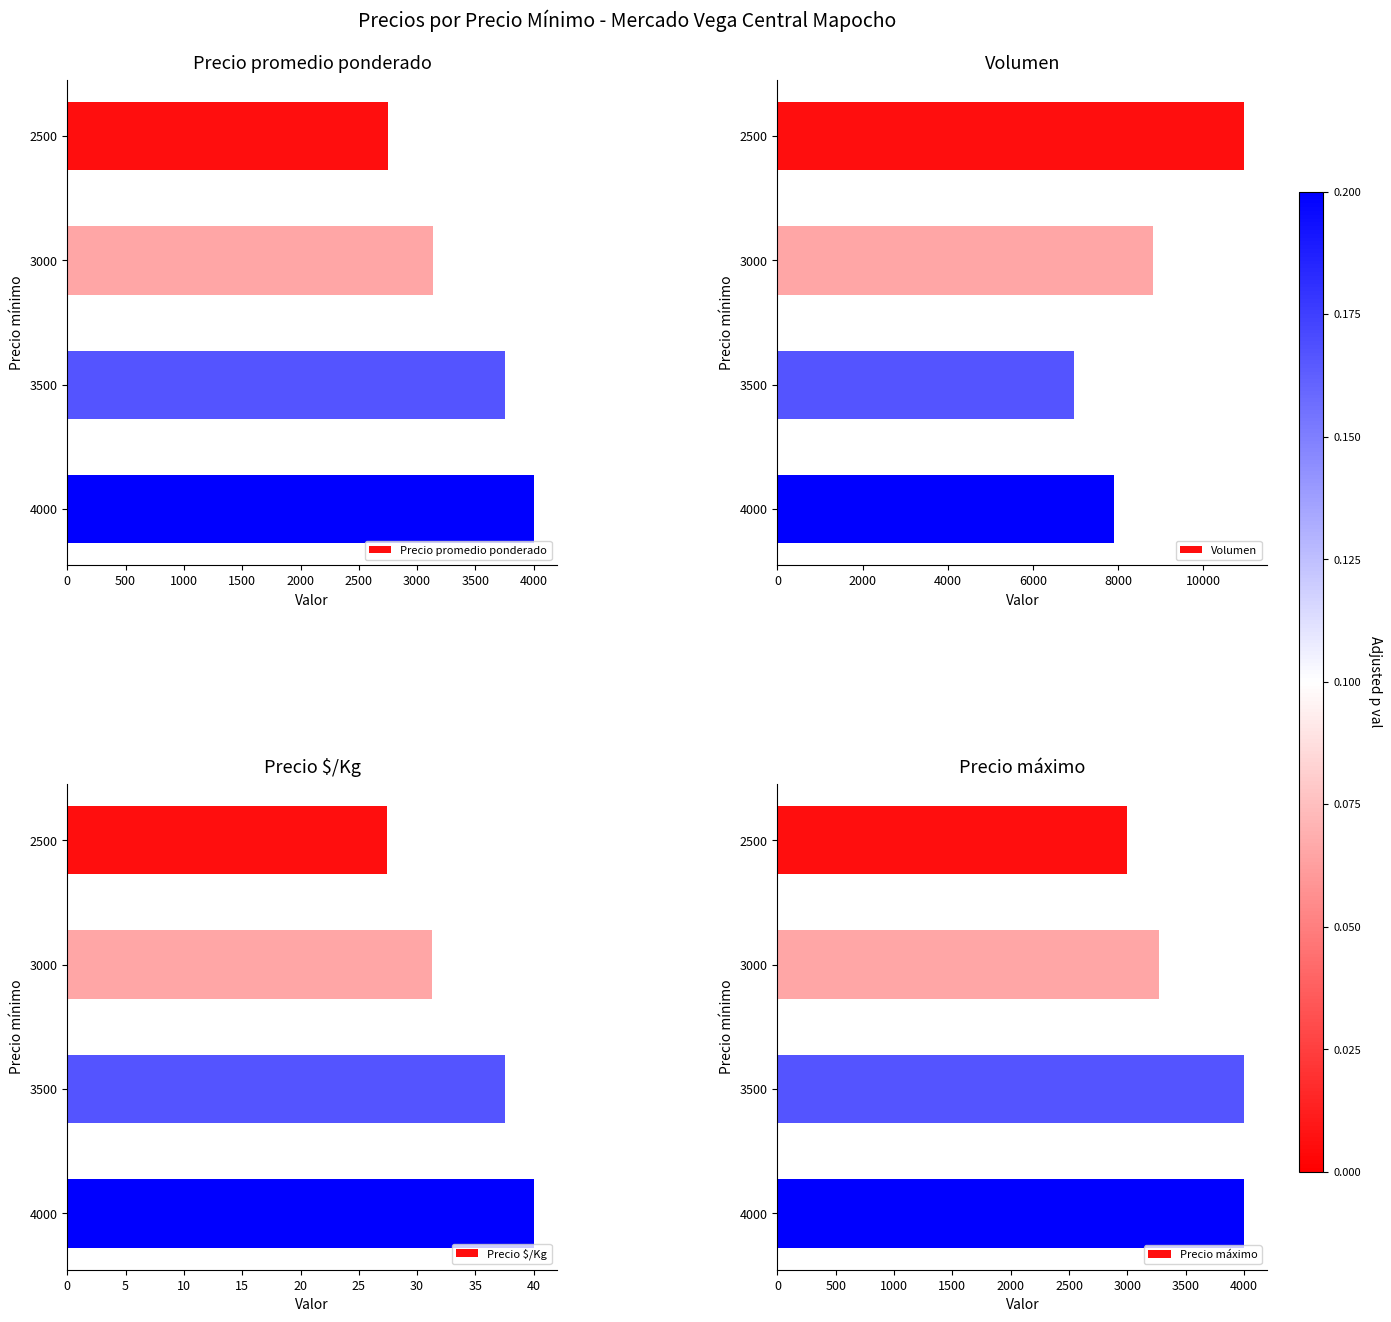

The value of Precio máximo at 3500 is 4000.0. True or false?

True